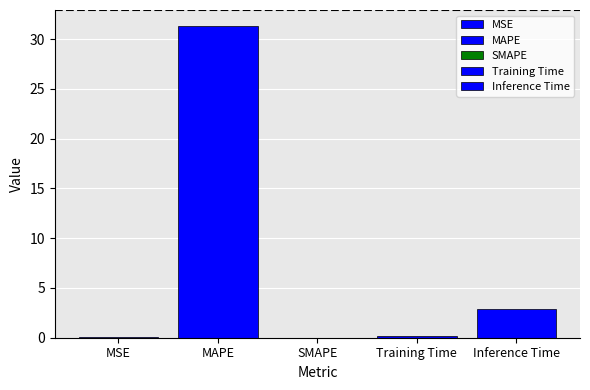

List the labels in order of value, smallest first.

SMAPE, MSE, Training Time, Inference Time, MAPE